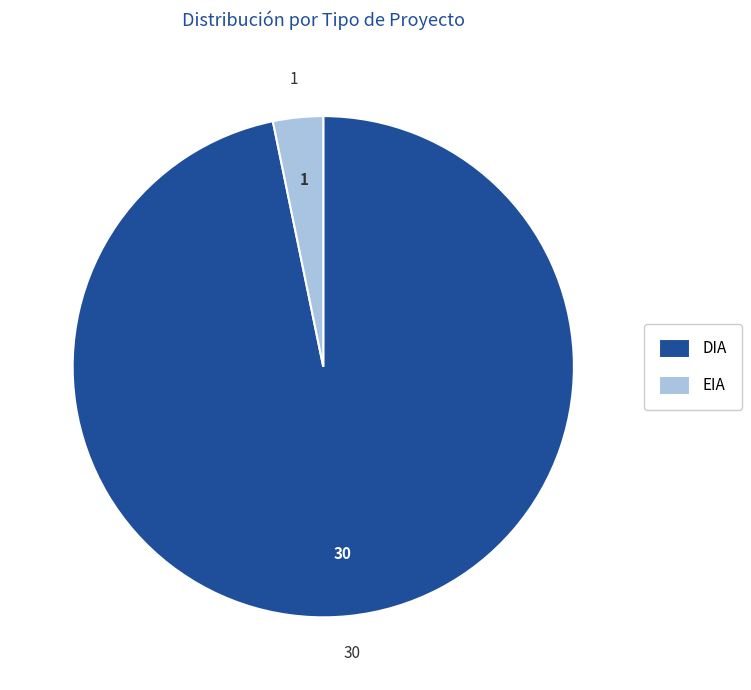

Does any single category account for the majority?

Yes